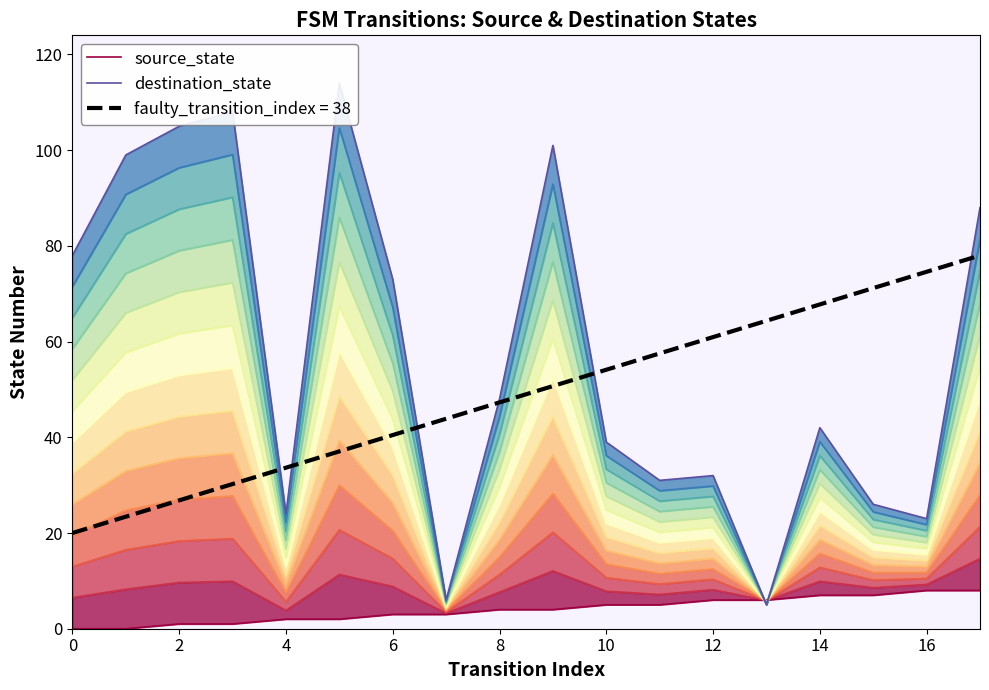

Reading right to left, list all the values displayed in this chart.

source_state: 8	8	7	7	6	6	5	5	4	4	3	3	2	2	1	1	0	0
destination_state: 88	23	26	42	5	32	31	39	101	48	6	73	114	24	108	105	99	78